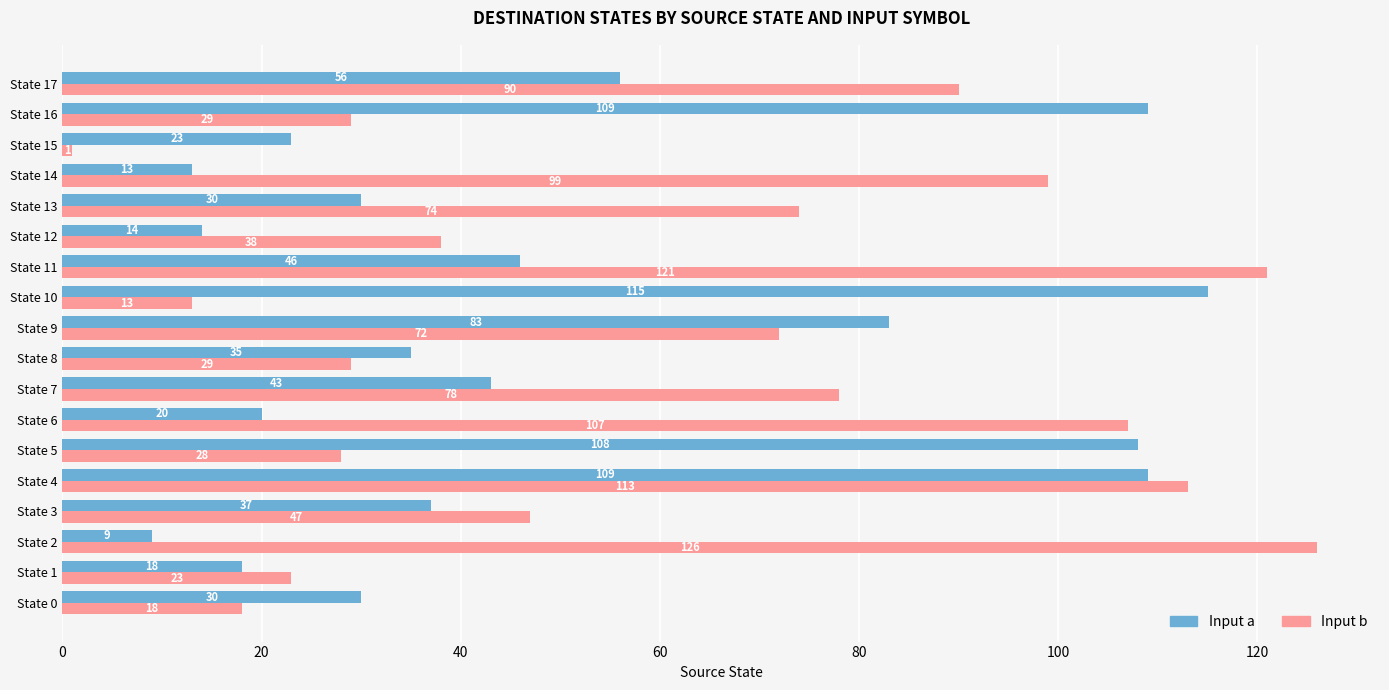

At which label is Input a closest to 62?

State 17